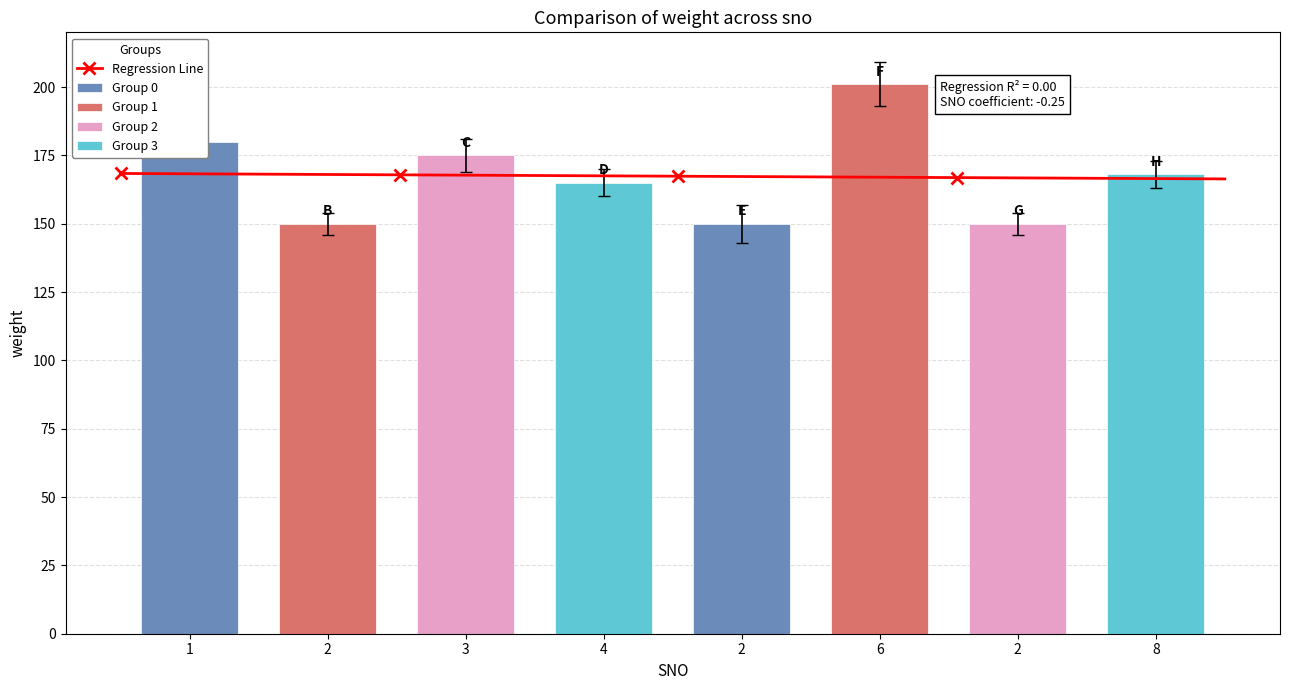

Is it true that the value at 6 is 209?

True